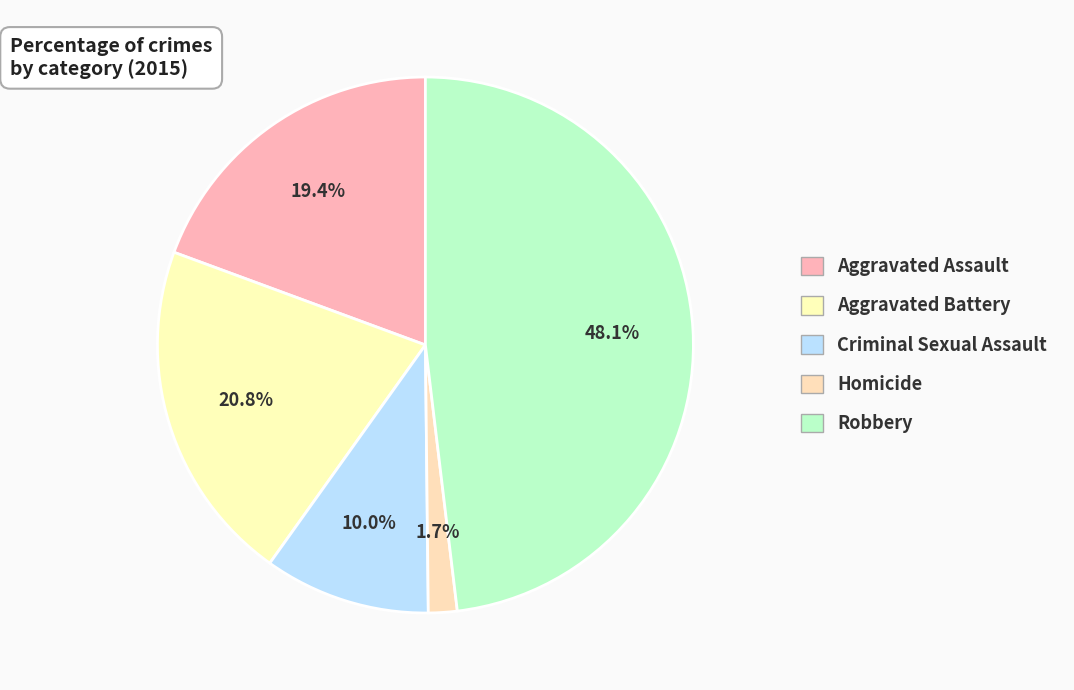

How many slices are in this pie chart?

5